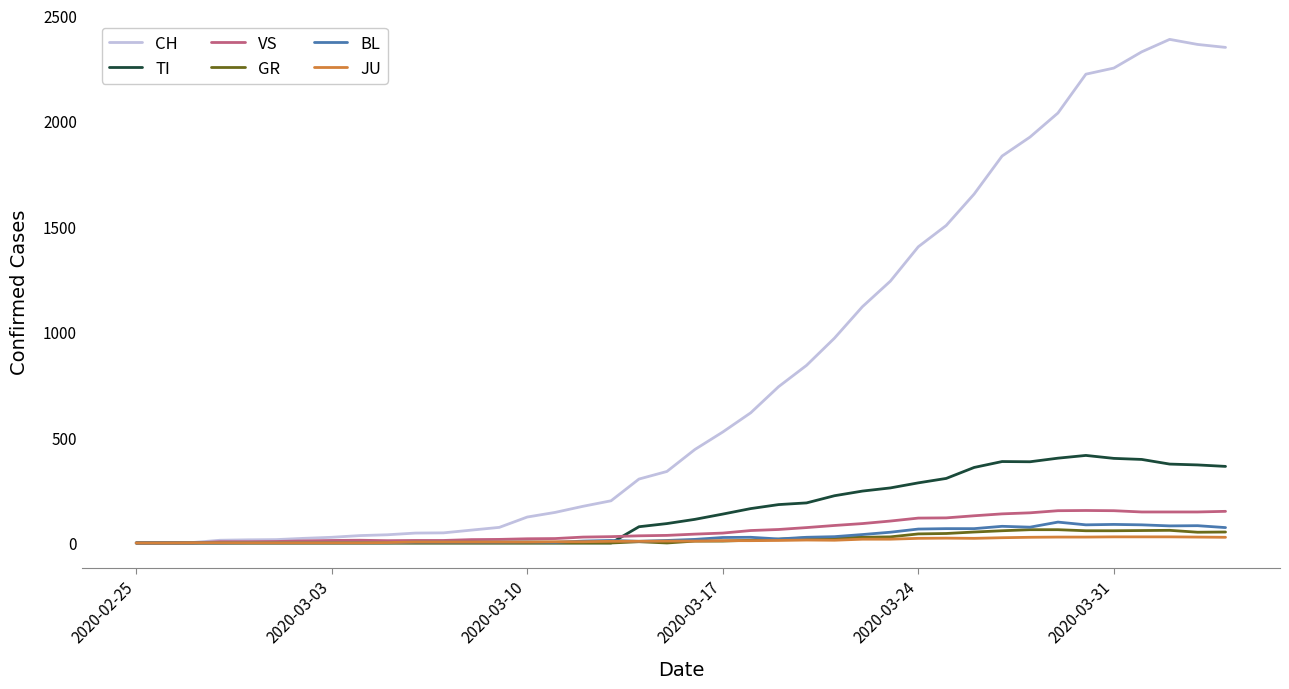

Which series has the largest range (max minus min)?

CH